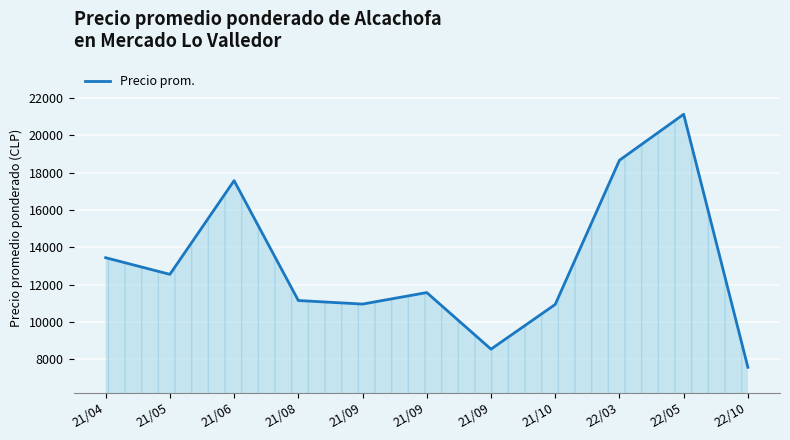

How many interior local valleys (lower than both neighbors) does the data have?

3